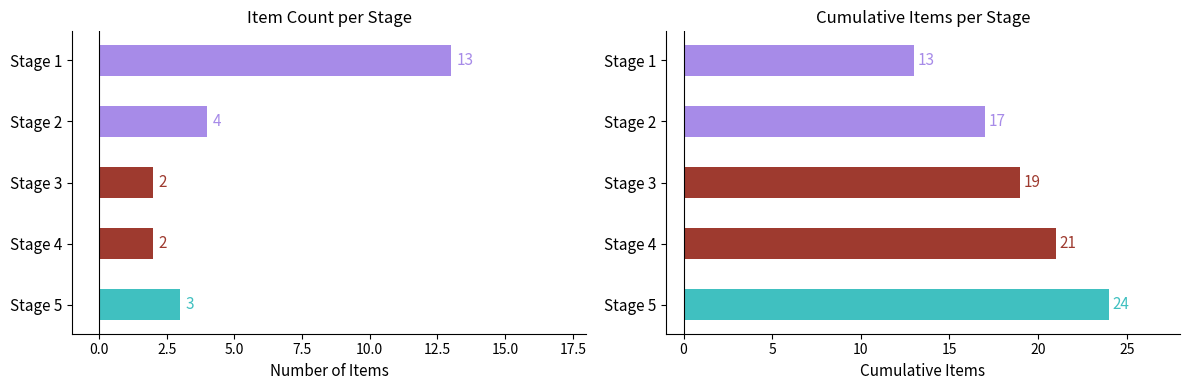

Which series has the largest total across all categories?

Cumulative Items